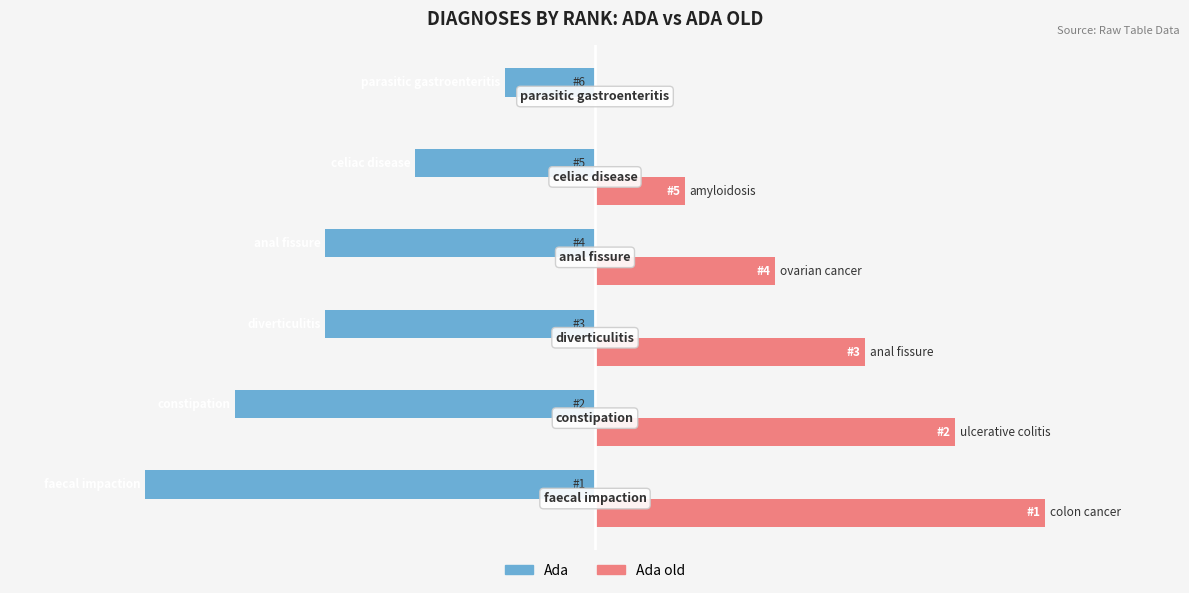

What are all the series names shown in the legend?

Ada, Ada old